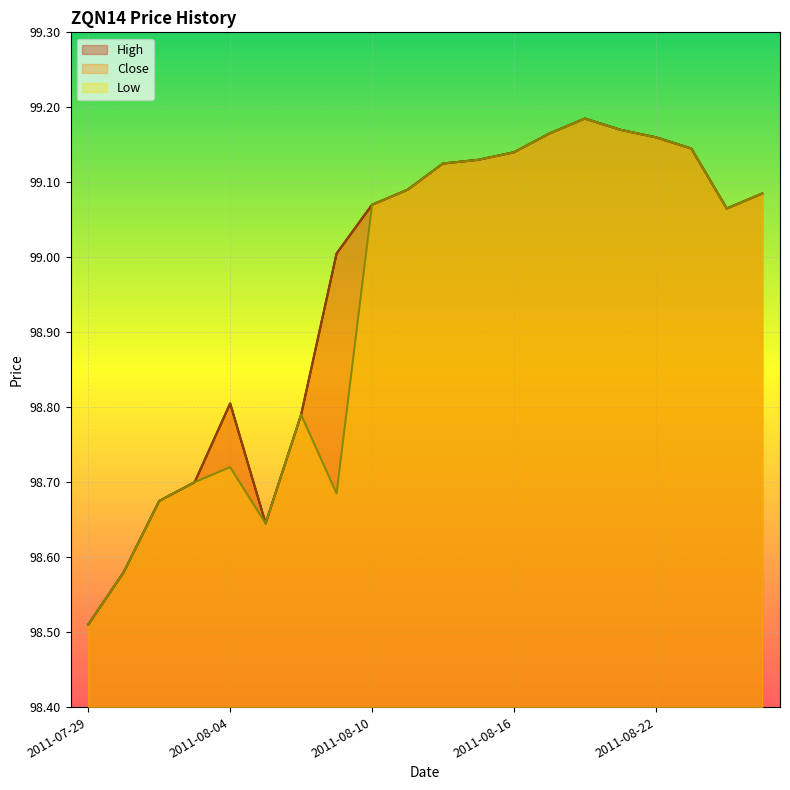

Reading left to right, extract all data points from this chart.

High: 98.5	98.6	98.7	98.7	98.8	98.6	98.8	99.0	99.1	99.1	99.1	99.1	99.1	99.2	99.2	99.2	99.2	99.1	99.1	99.1
Close: 98.5	98.6	98.7	98.7	98.8	98.6	98.8	99.0	99.1	99.1	99.1	99.1	99.1	99.2	99.2	99.2	99.2	99.1	99.1	99.1
Low: 98.5	98.6	98.7	98.7	98.7	98.6	98.8	98.7	99.1	99.1	99.1	99.1	99.1	99.2	99.2	99.2	99.2	99.1	99.1	99.1